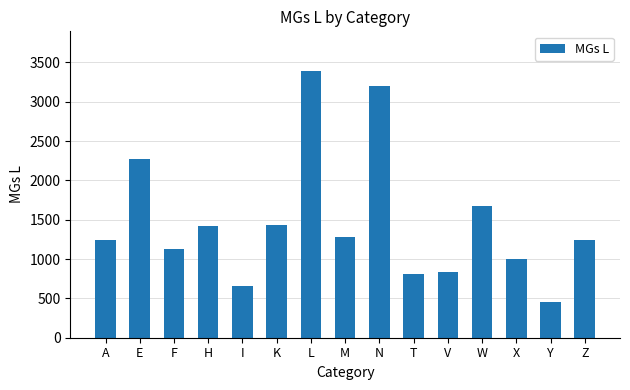

What is the change in value from A to E?

+1028